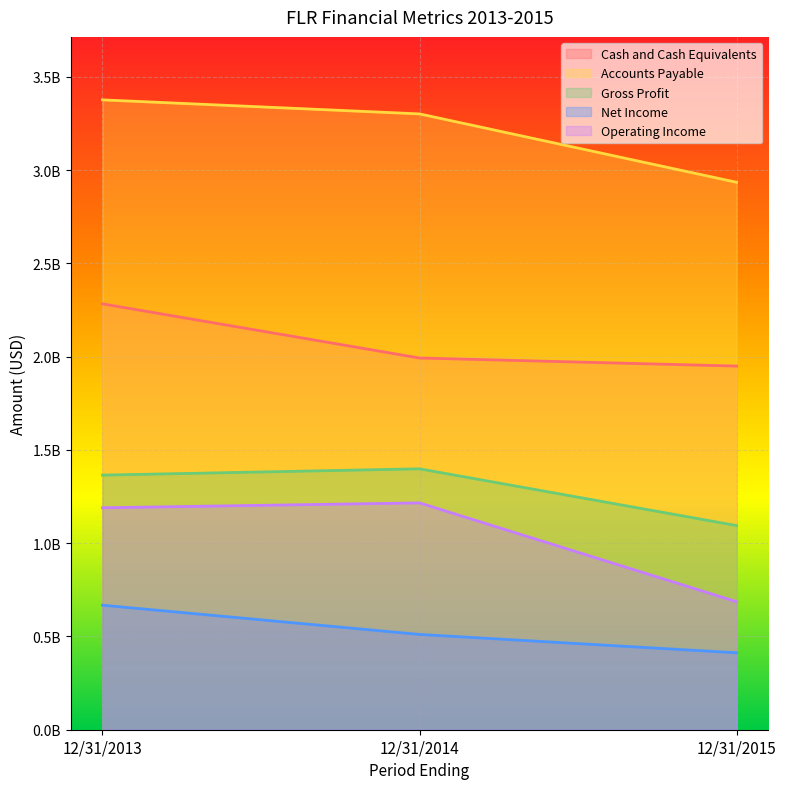

True or false: Gross Profit has a value of 1365191000 at 12/31/2013.

True